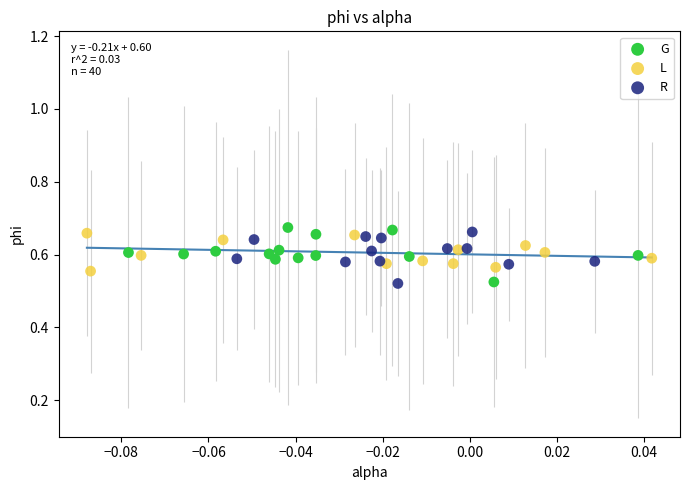

What are all the series names shown in the legend?

G, L, R